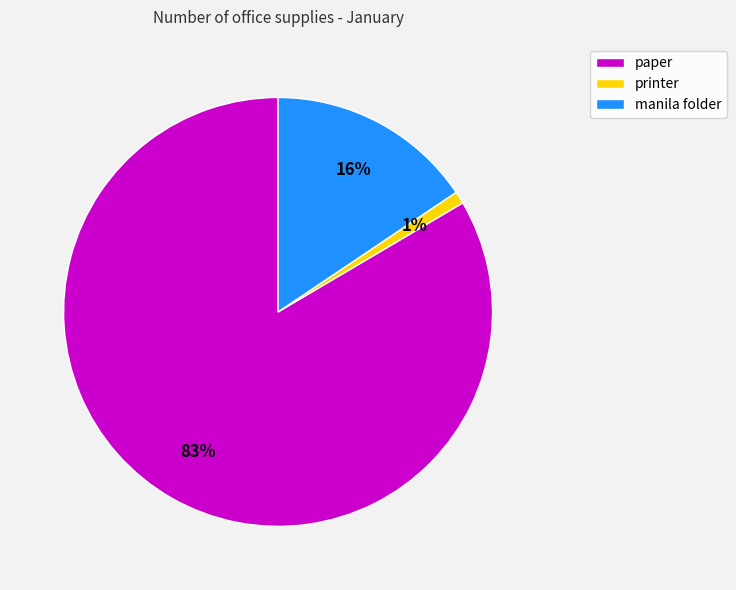

Is the sum of paper and manila folder greater than half?

Yes